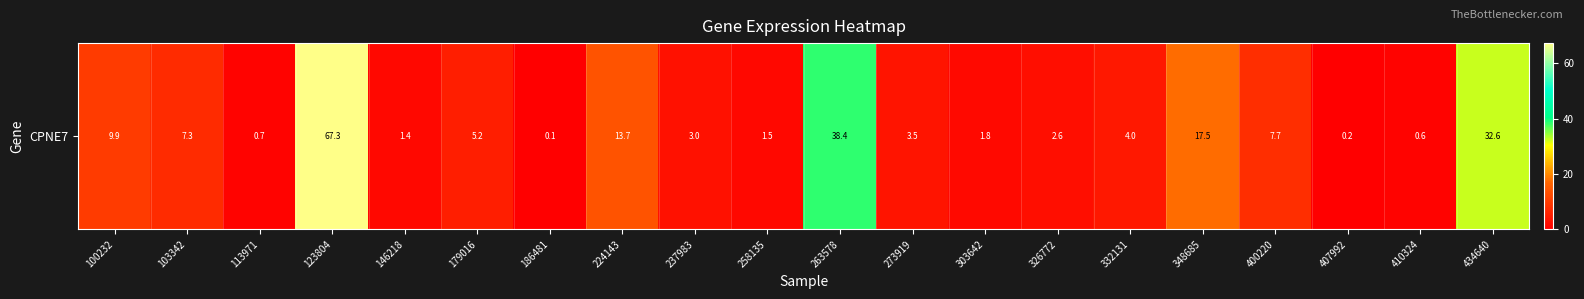

The chart shows a value of 9.9 at 100232. True or false?

True